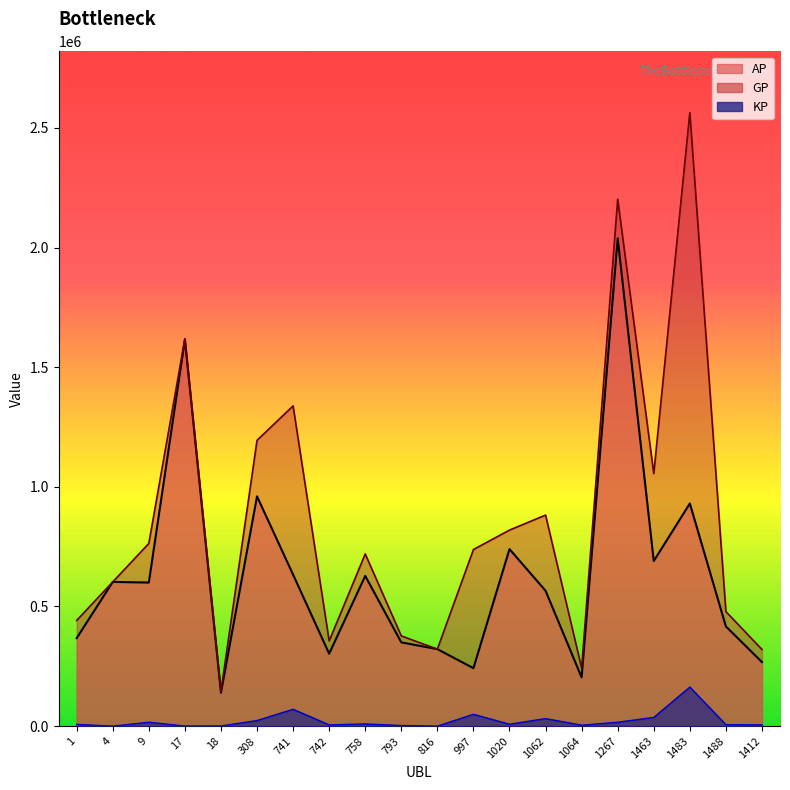

True or false: KP and GP cross at least once.

False